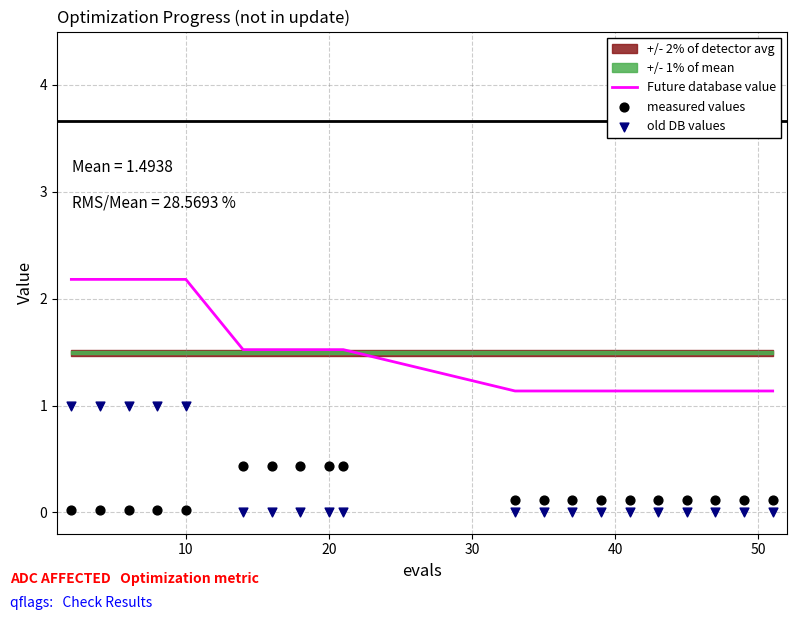

Which series reaches the maximum Y coordinate?

Future database value